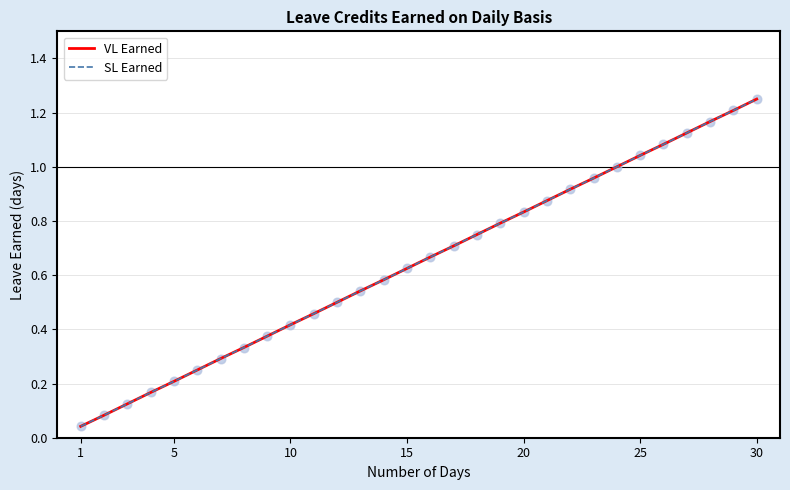

Does the chart have visible grid lines?

Yes